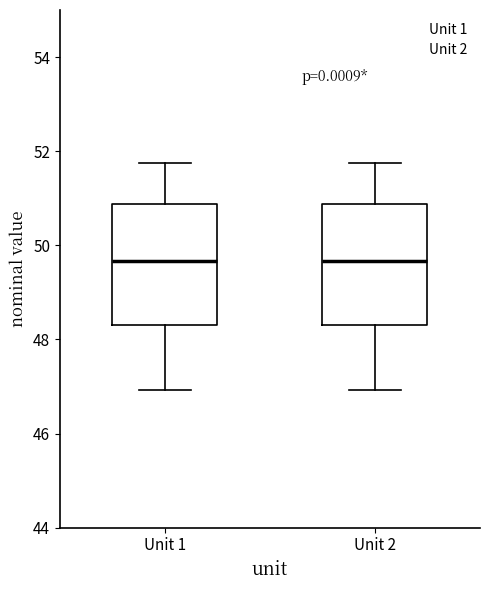

Where does the median line of the box for Unit 2 sit on the y-axis? The values are not printed on the chart, so give them approximately, as read against the axis.

49.6